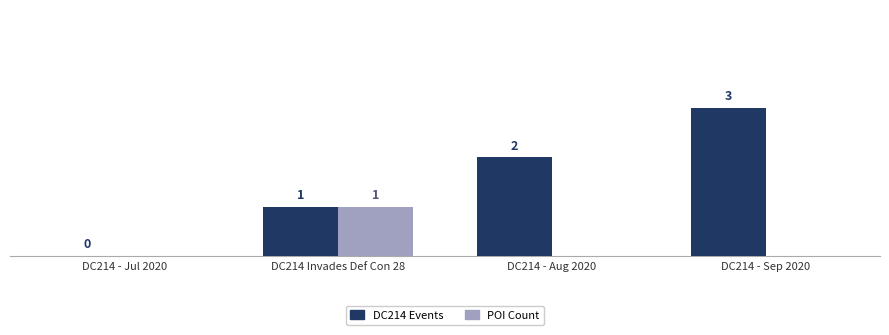

Which series has the largest total across all categories?

DC214 Events